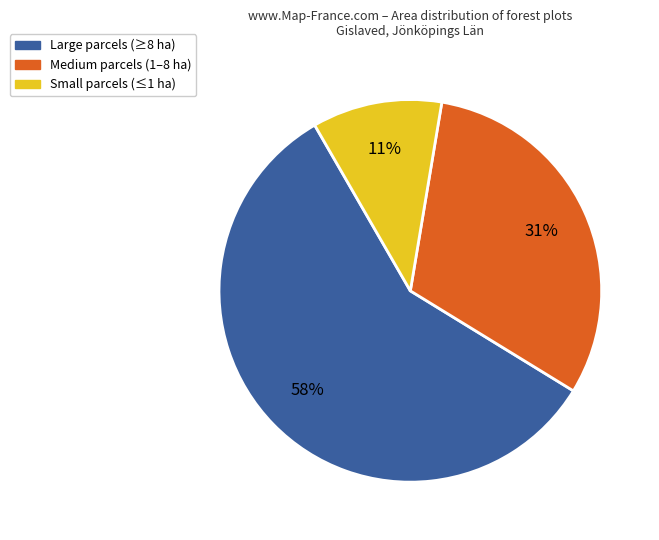

Count the number of slices in the pie.

3